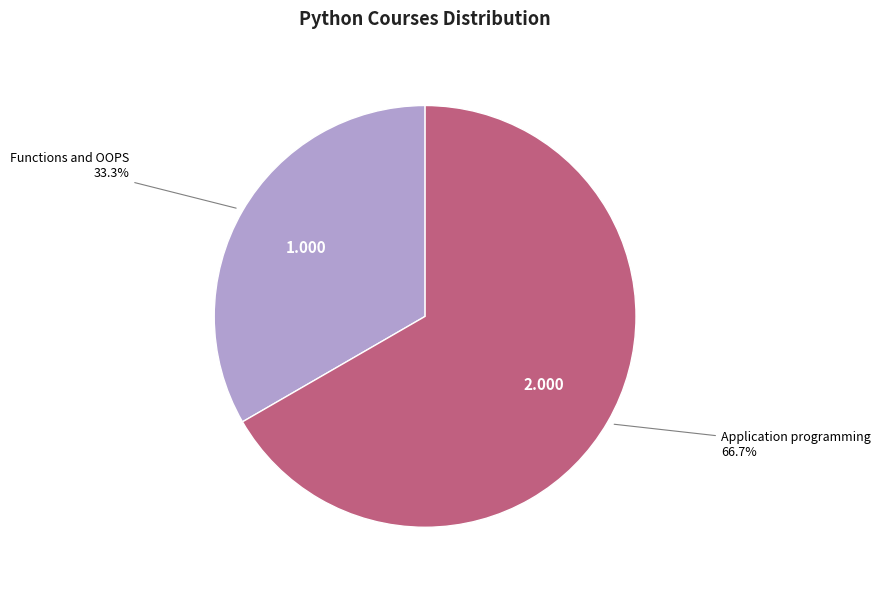

Rank the categories by value from highest to lowest.

Application programming, Functions and OOPS